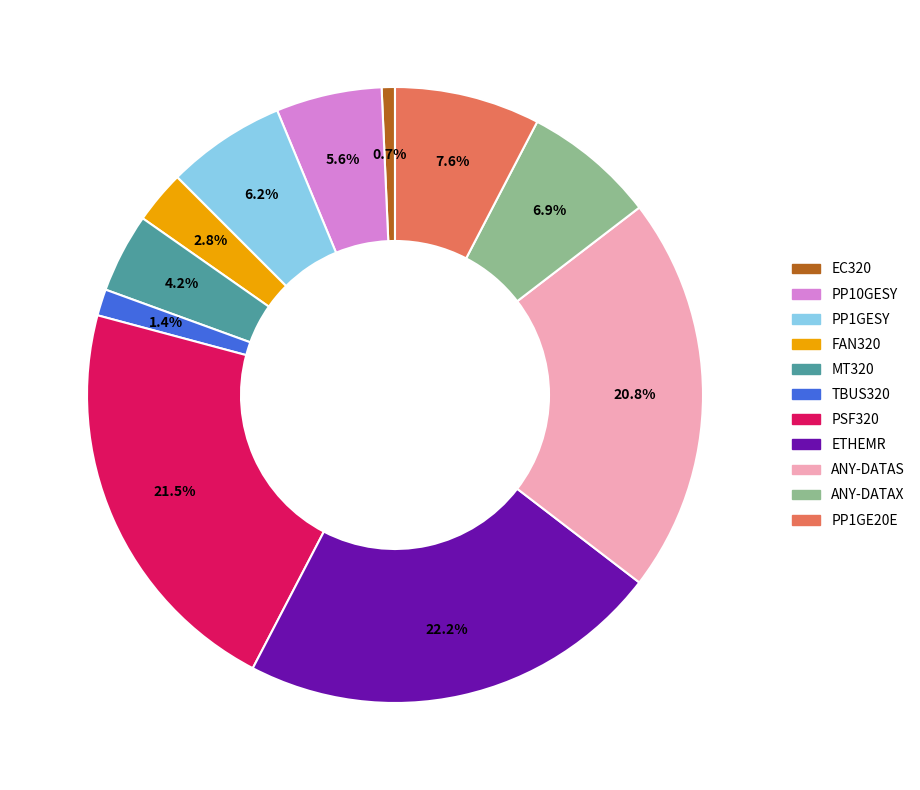

Between MT320 and PP1GE20E, which is larger?

PP1GE20E